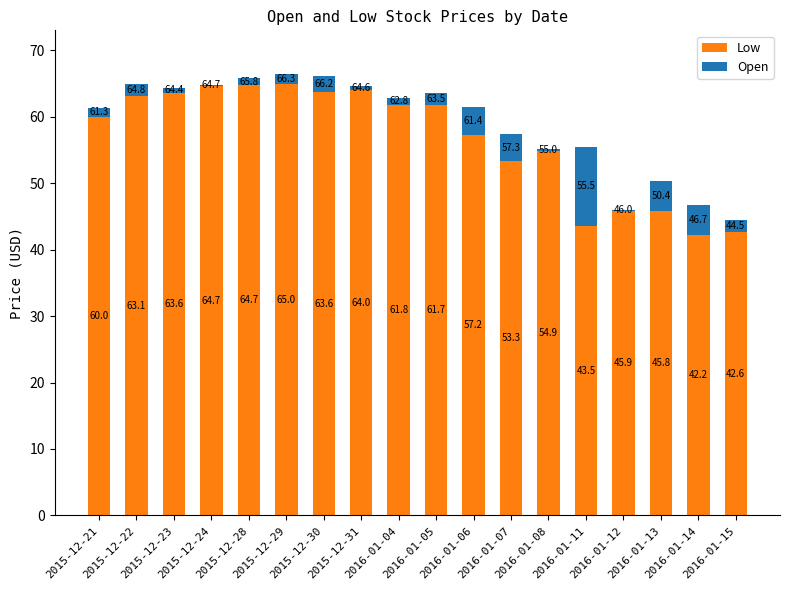

What is the total value across all series at 2015-12-31?

64.6